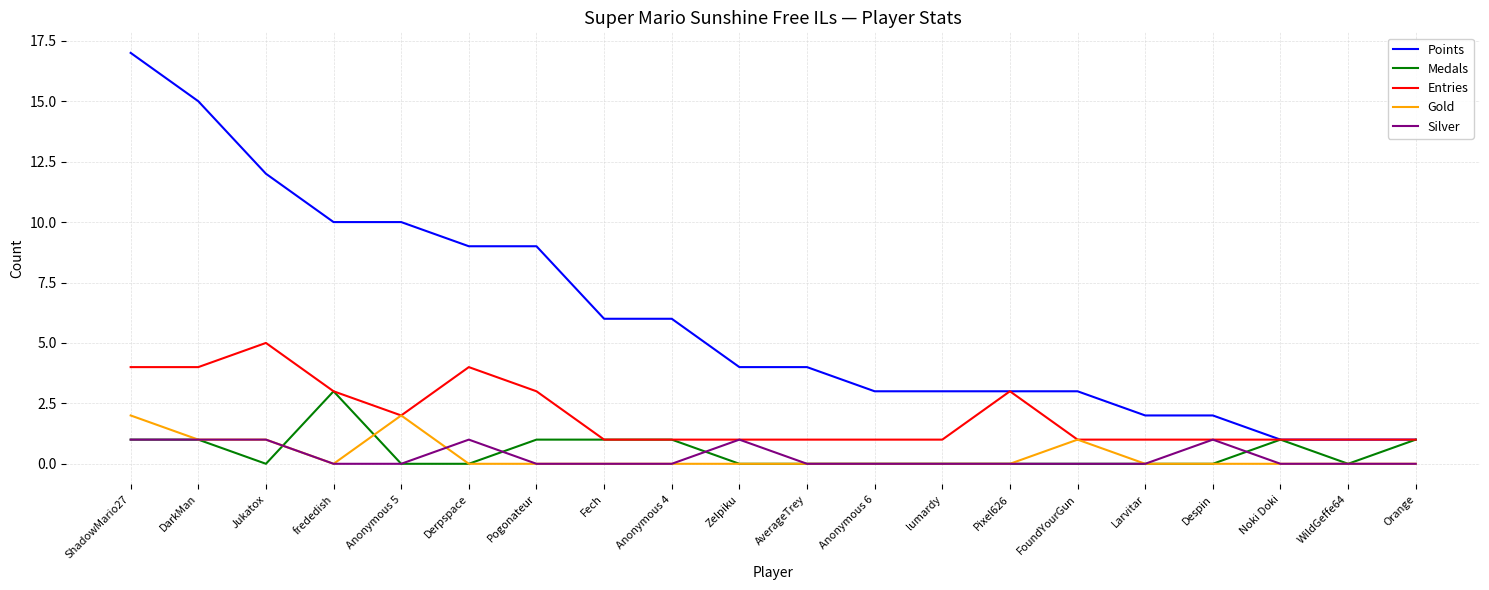

True or false: Gold and Points cross at least once.

False